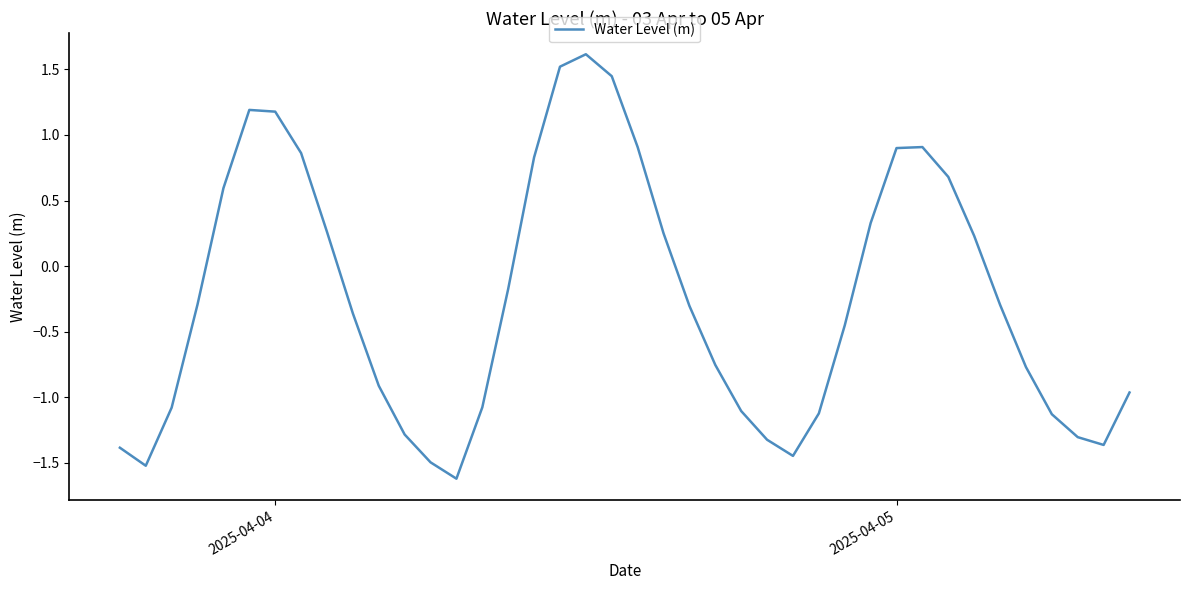

What is the difference between the maximum and minimum values?

3.2